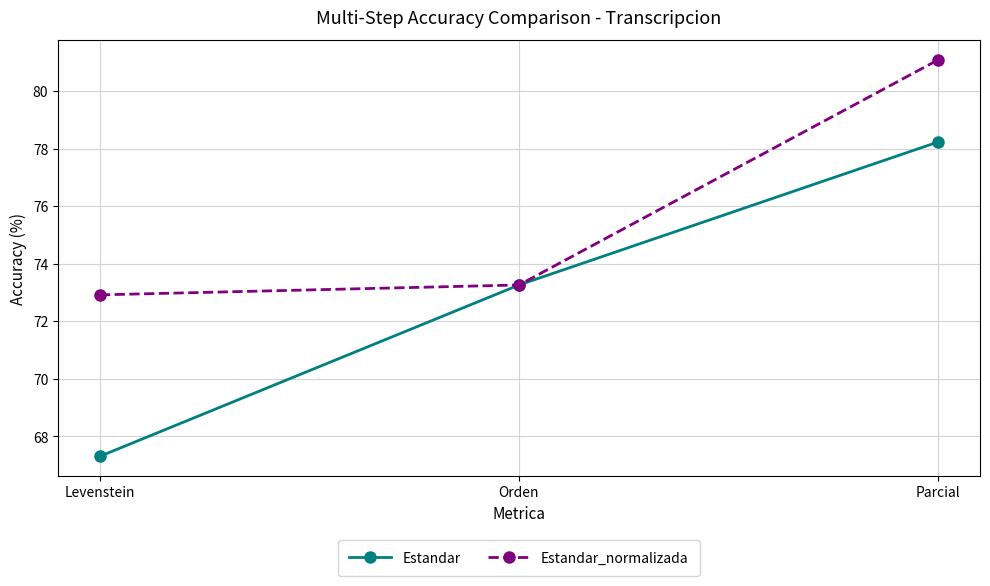

What is the sum of all Estandar values?

218.8